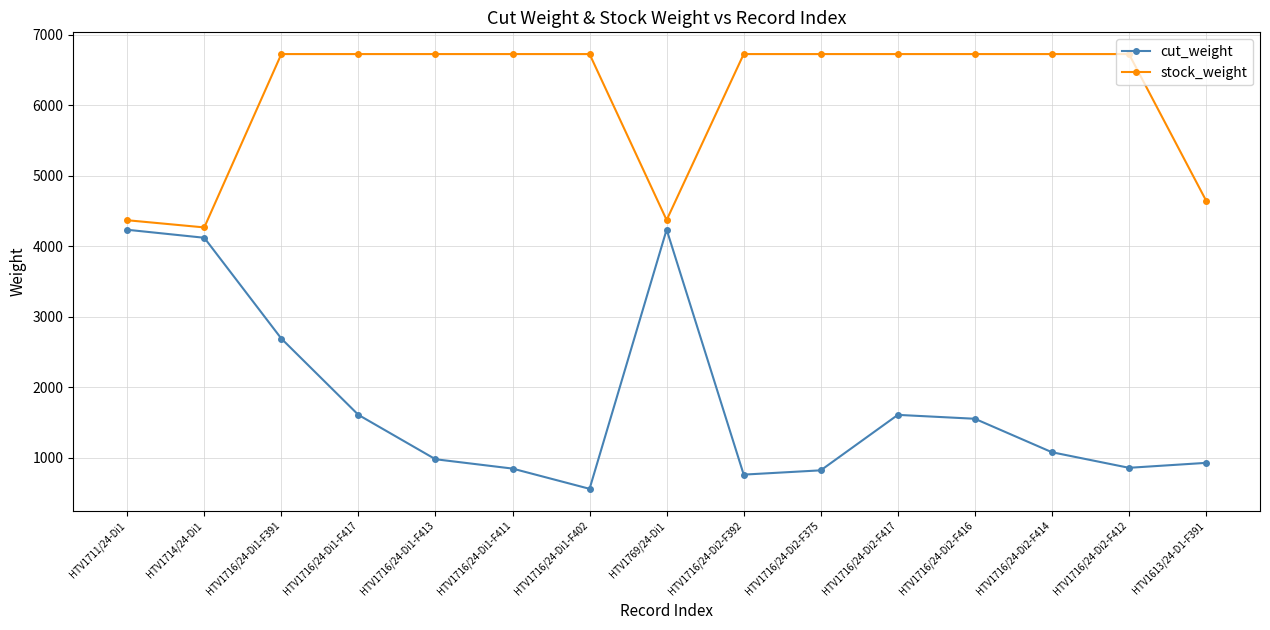

List the series in order of their overall mean, highest first.

stock_weight, cut_weight